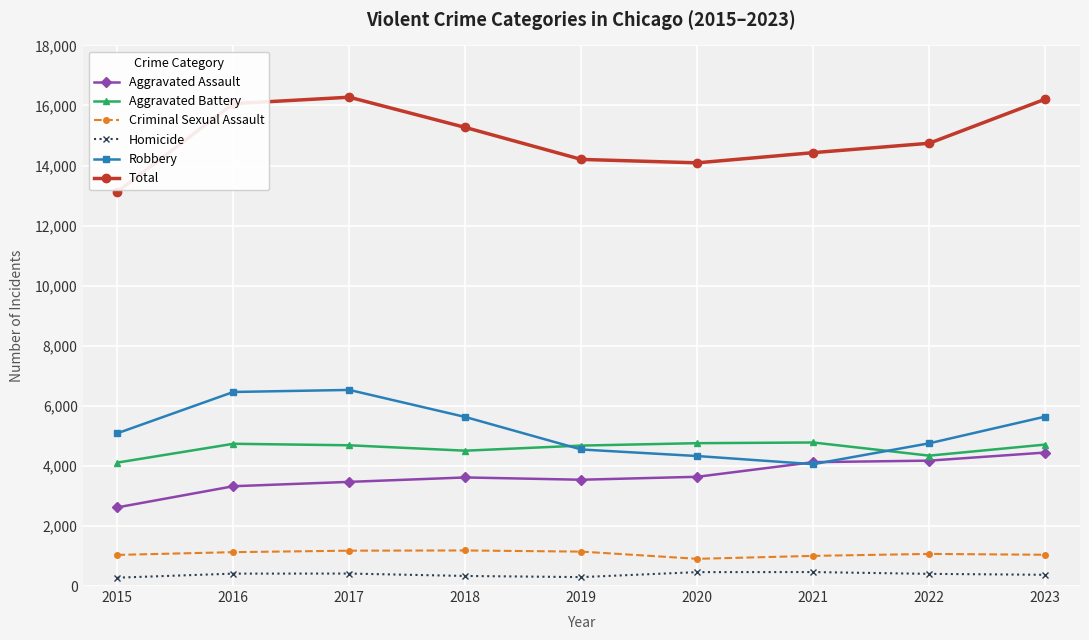

What is the sum of the Robbery values at 2017 and 2020?

10857